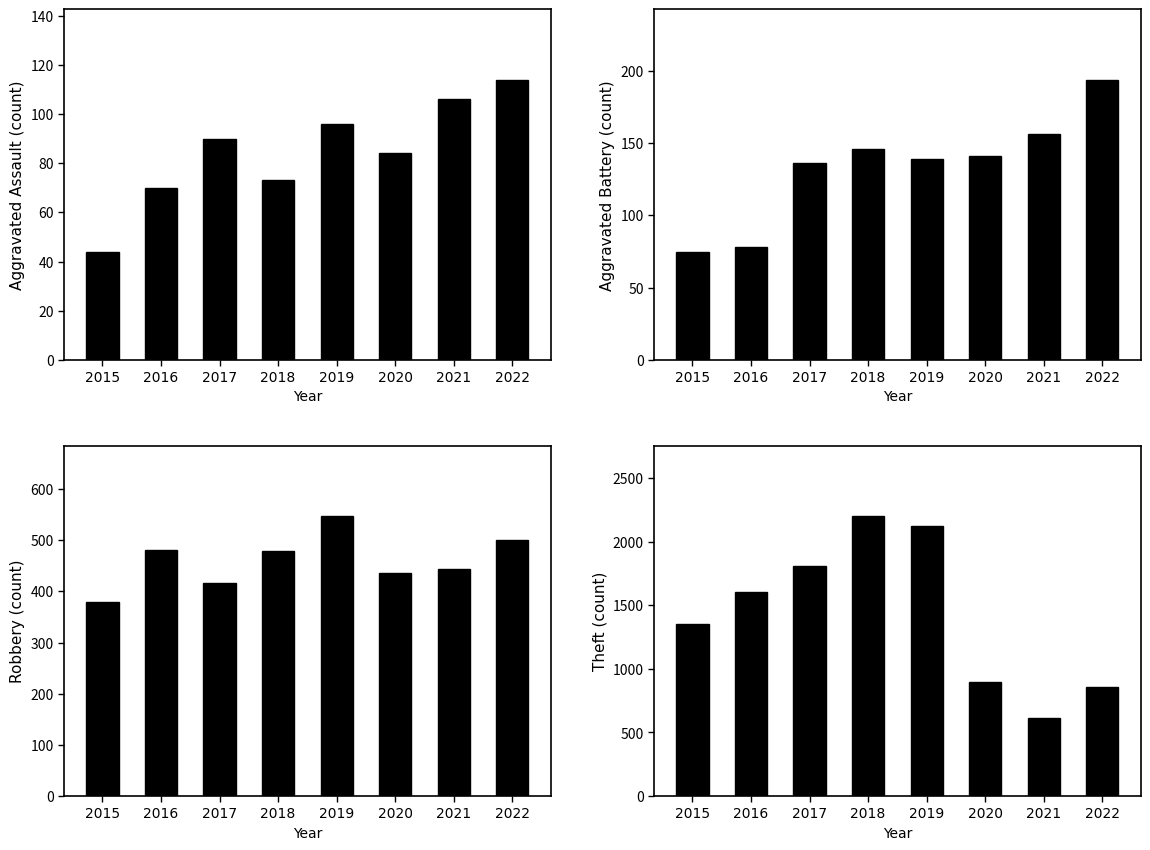

At which category is the sum across all series the highest?

2019